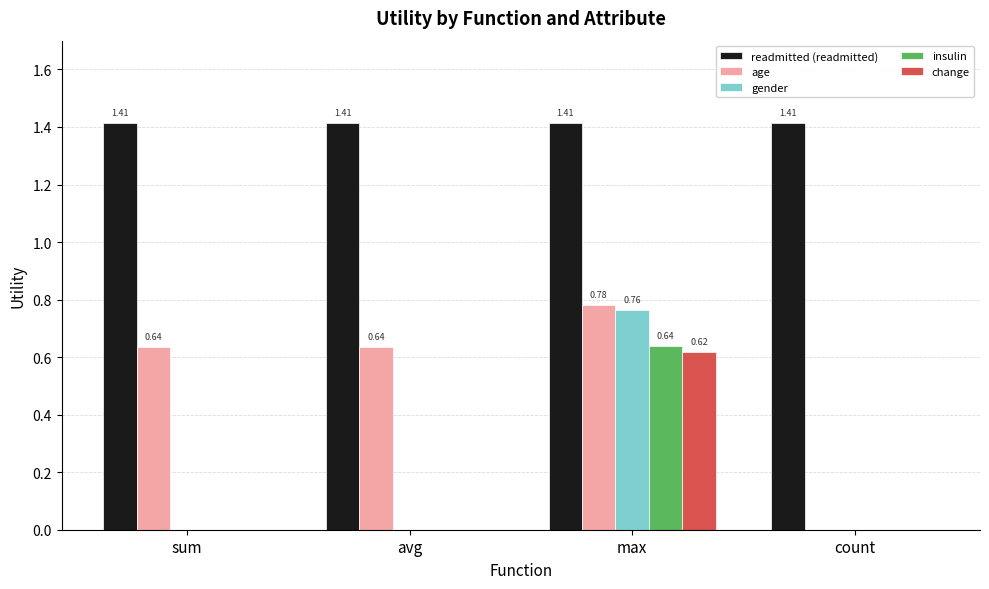

Which series changed the most between avg and count?

age